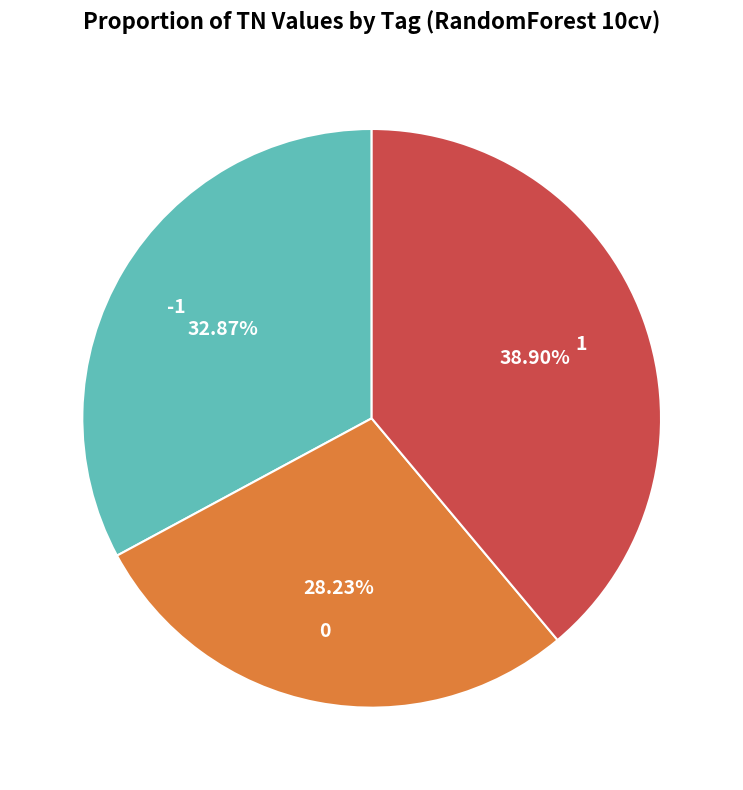

Which slice is the largest?

1